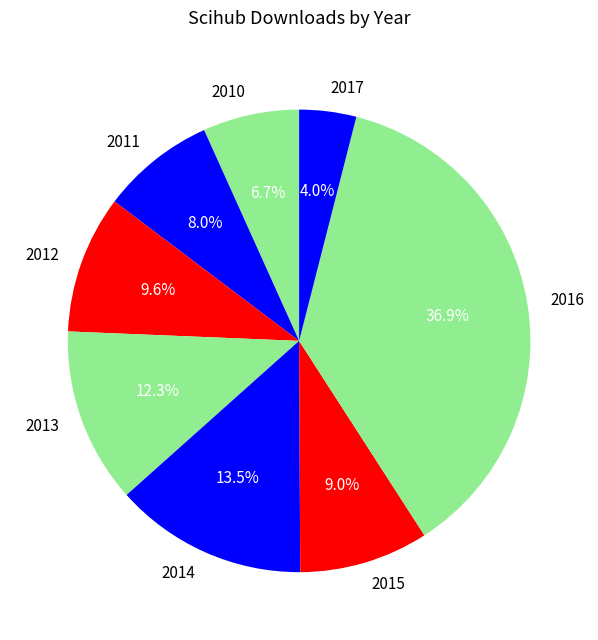

To the nearest percent, what is the combined percentage of 2012 and 2013?

22%